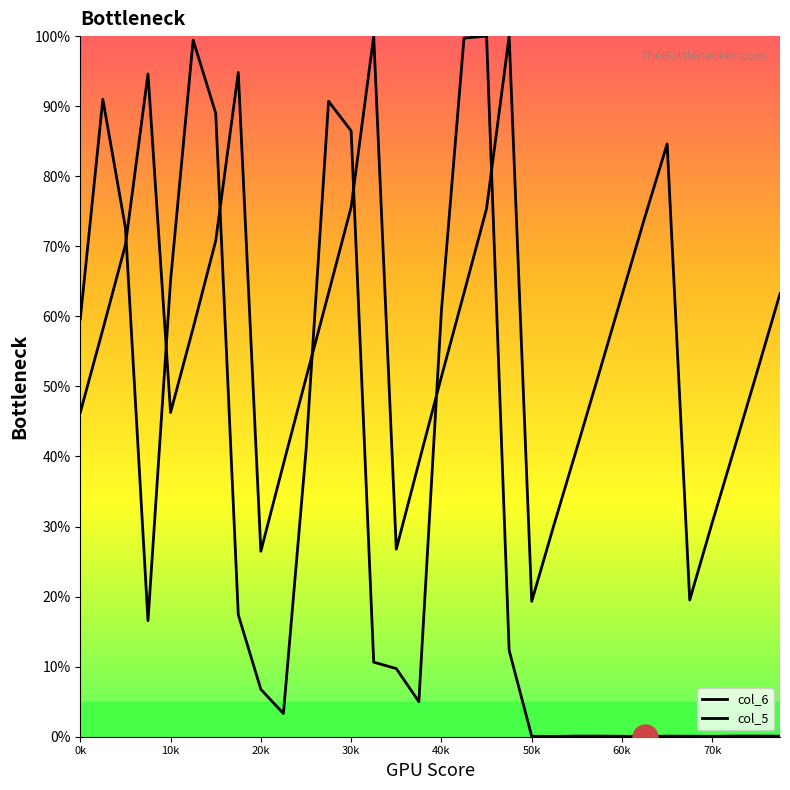

At how many categories does at least one series exceed 47?

22